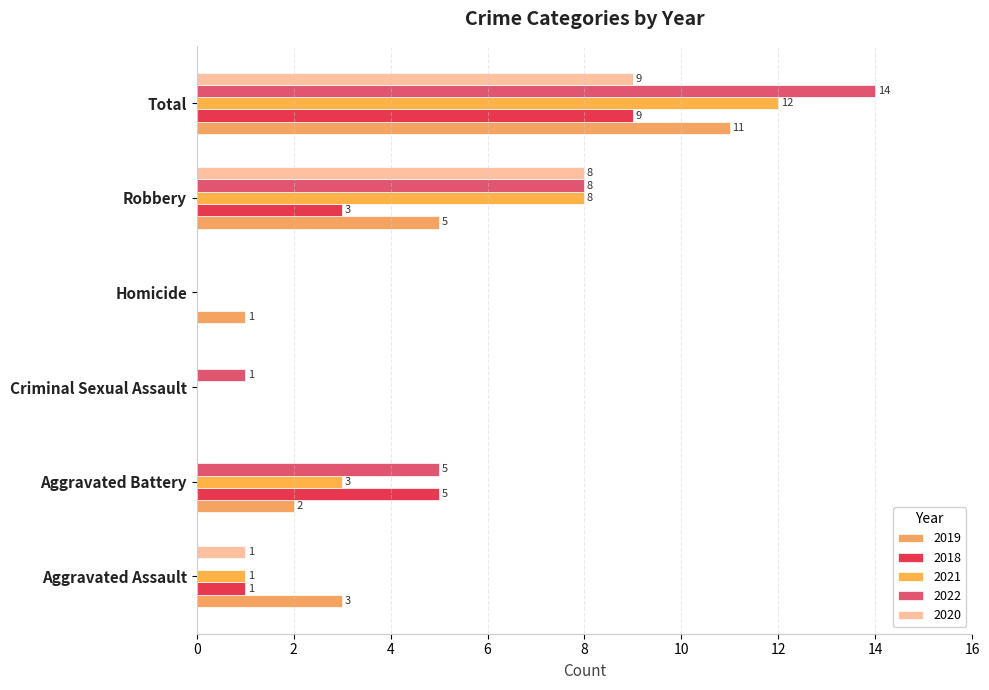

Which series has the largest total across all categories?

2022